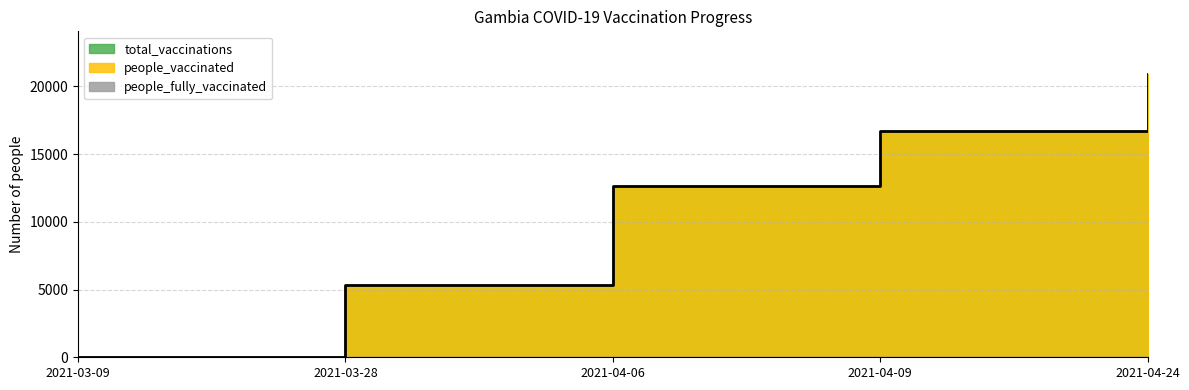

What is the label of the 1st point from the right?

2021-04-24